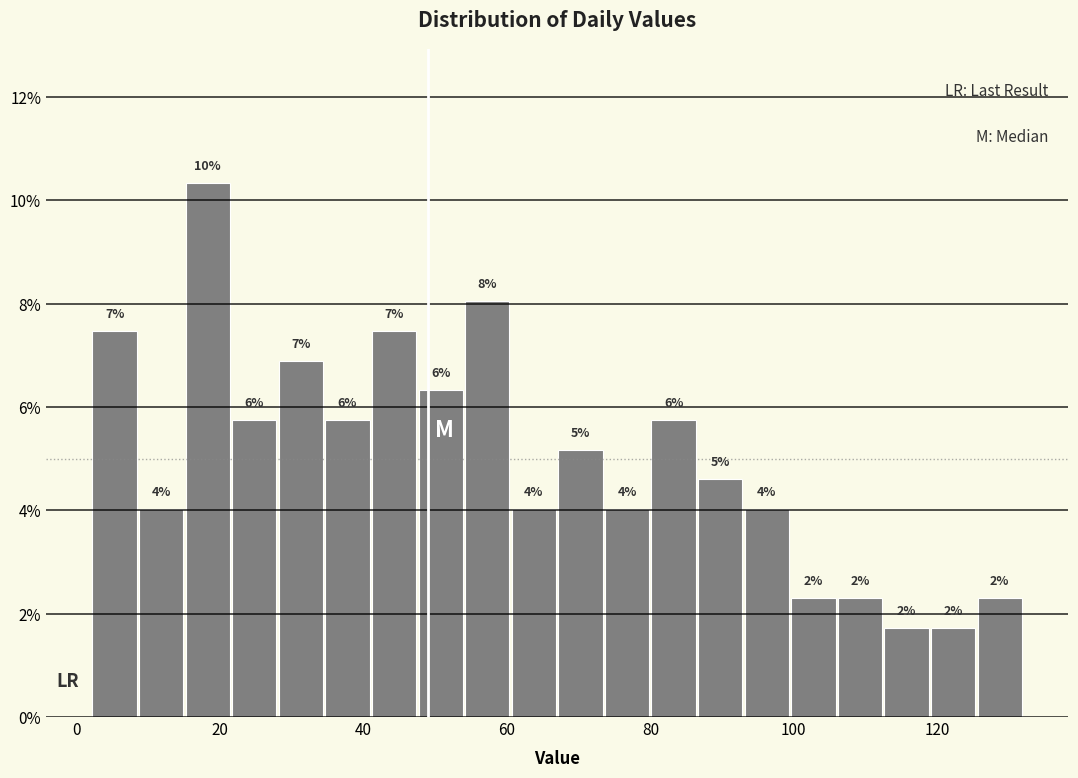

Read against the x-axis, roughly where is the centre of the tallest bar?

18